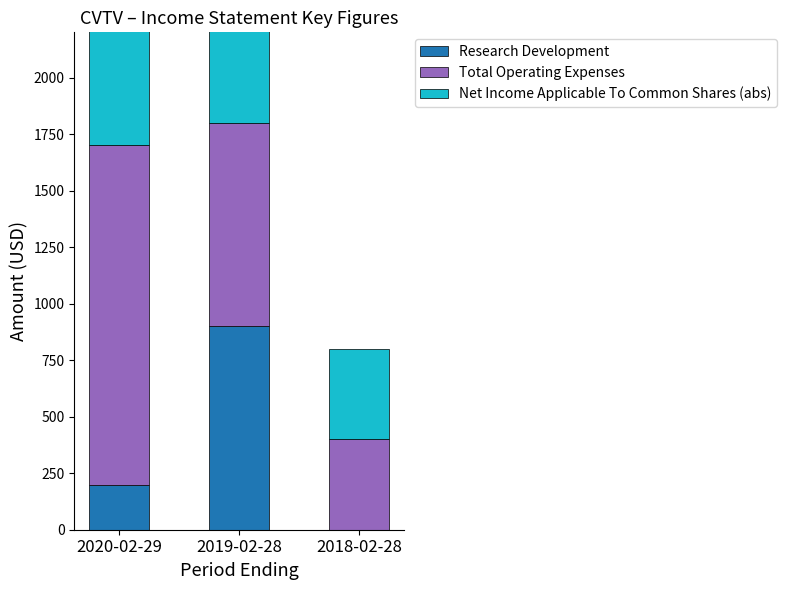

Does the chart contain any negative values?

No